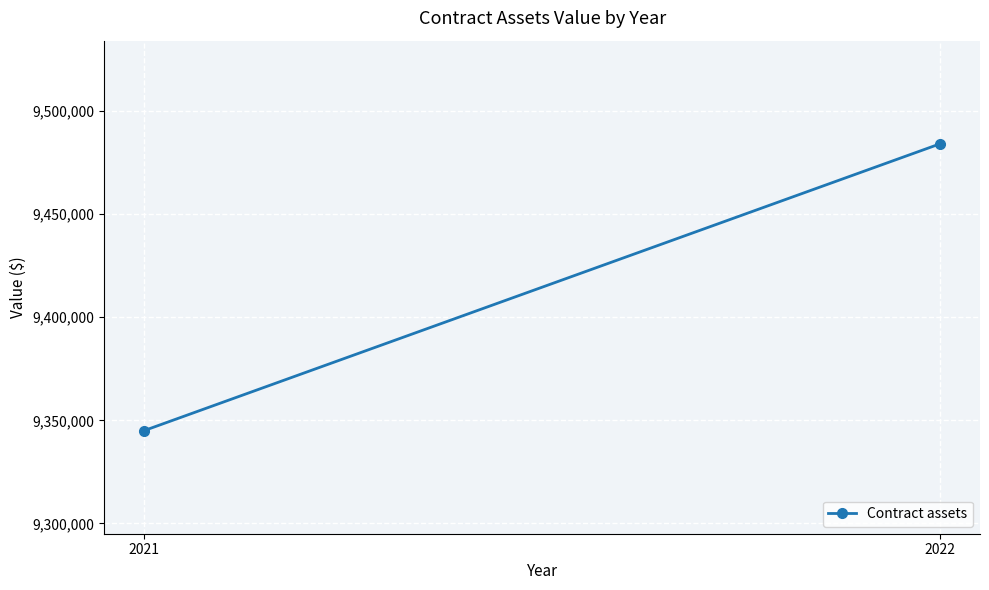

At which label is the value closest to 9414583?

2021